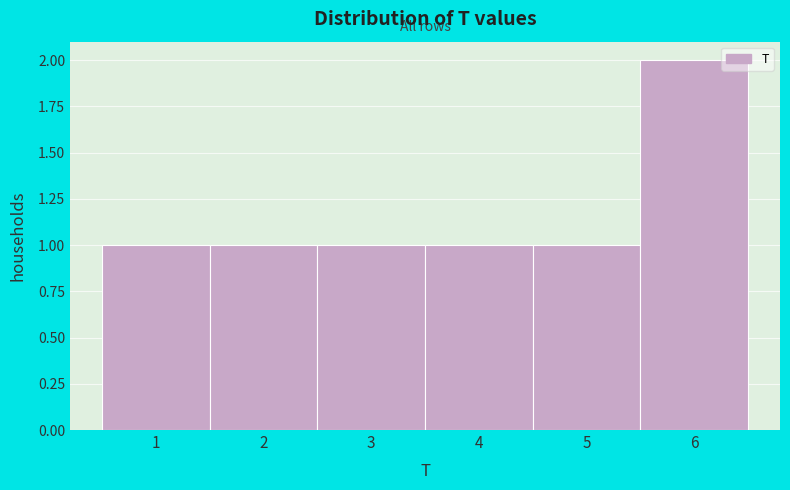

Reading left to right, list all the values displayed in this chart.

1	1	1	1	1	2